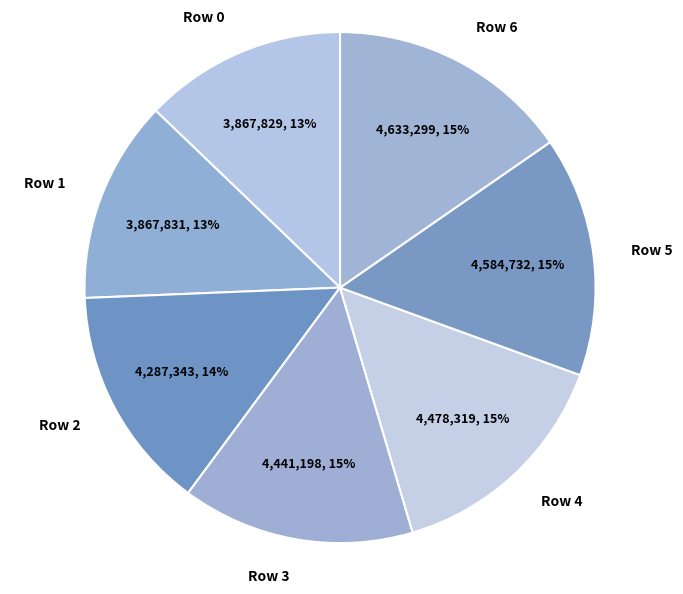

Approximately how many times larger is the value at Row 0 compared to Row 1?

1.0